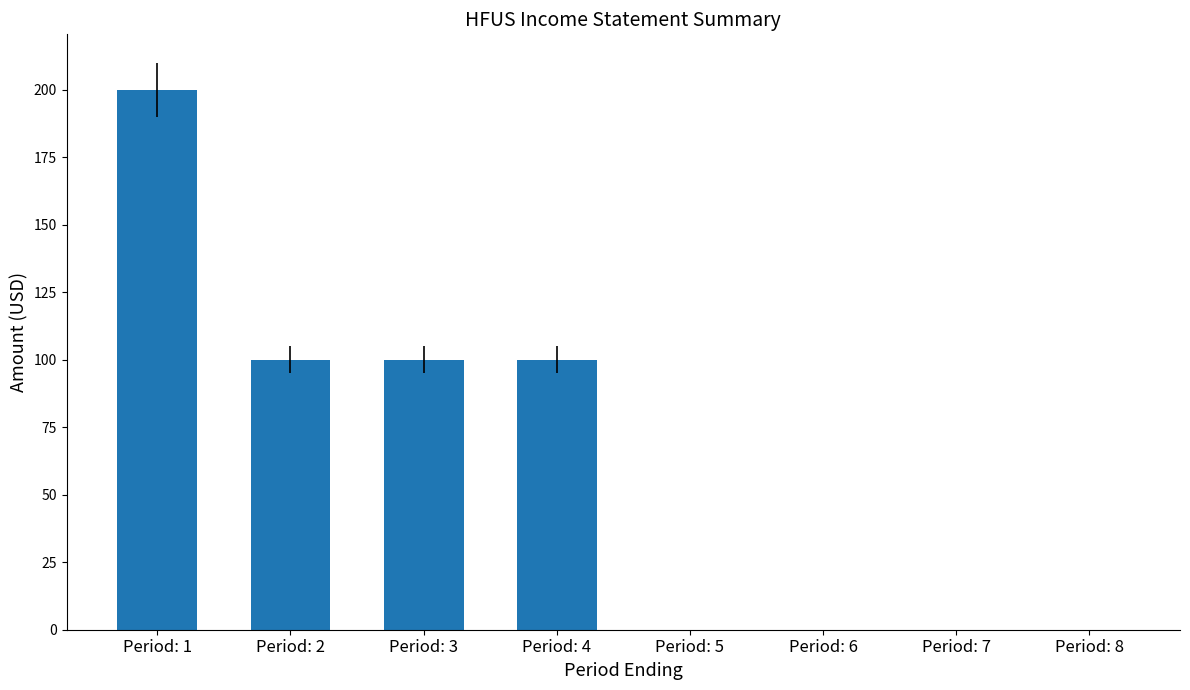

True or false: the data shows -87 at Period: 5.

False